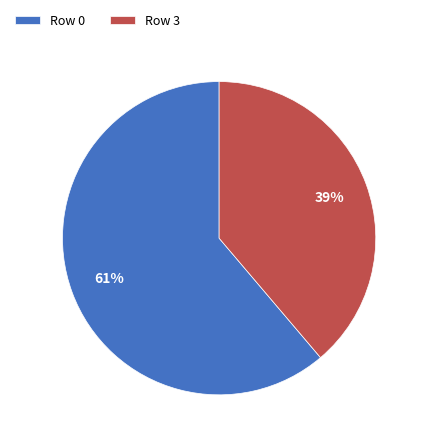

Is the sum of Row 3 and Row 0 greater than half?

Yes